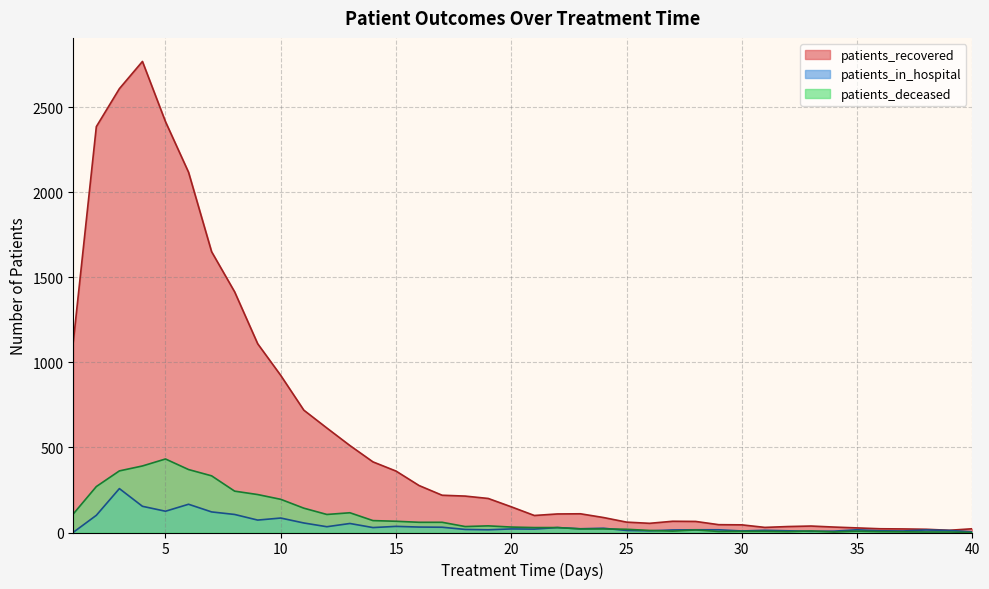

How many interior local valleys does the patients_in_hospital series have?

11